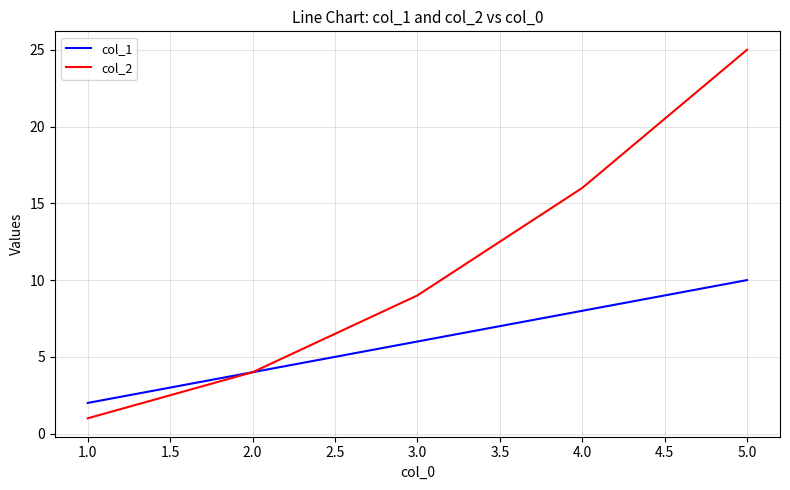

True or false: col_1 has a value of 6 at 3.0.

True